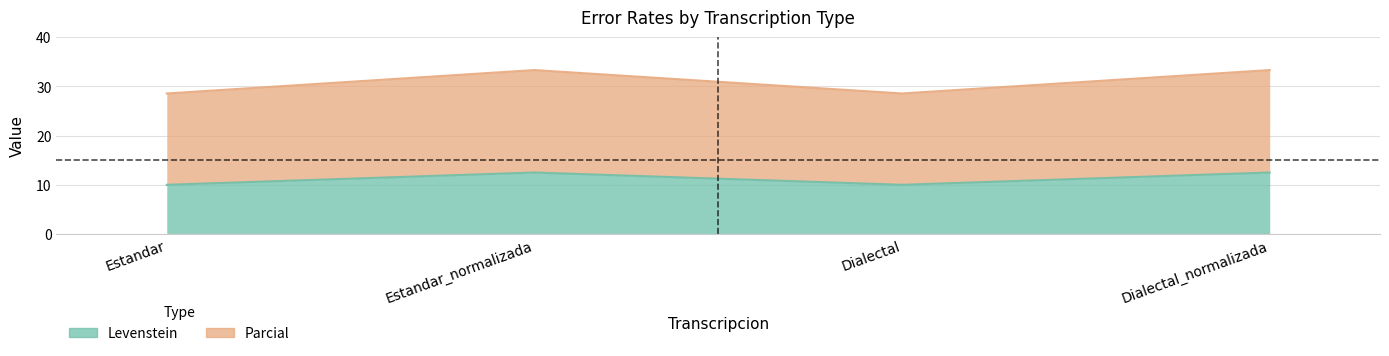

What is the value of the Parcial point at the 4th from the left?

33.3